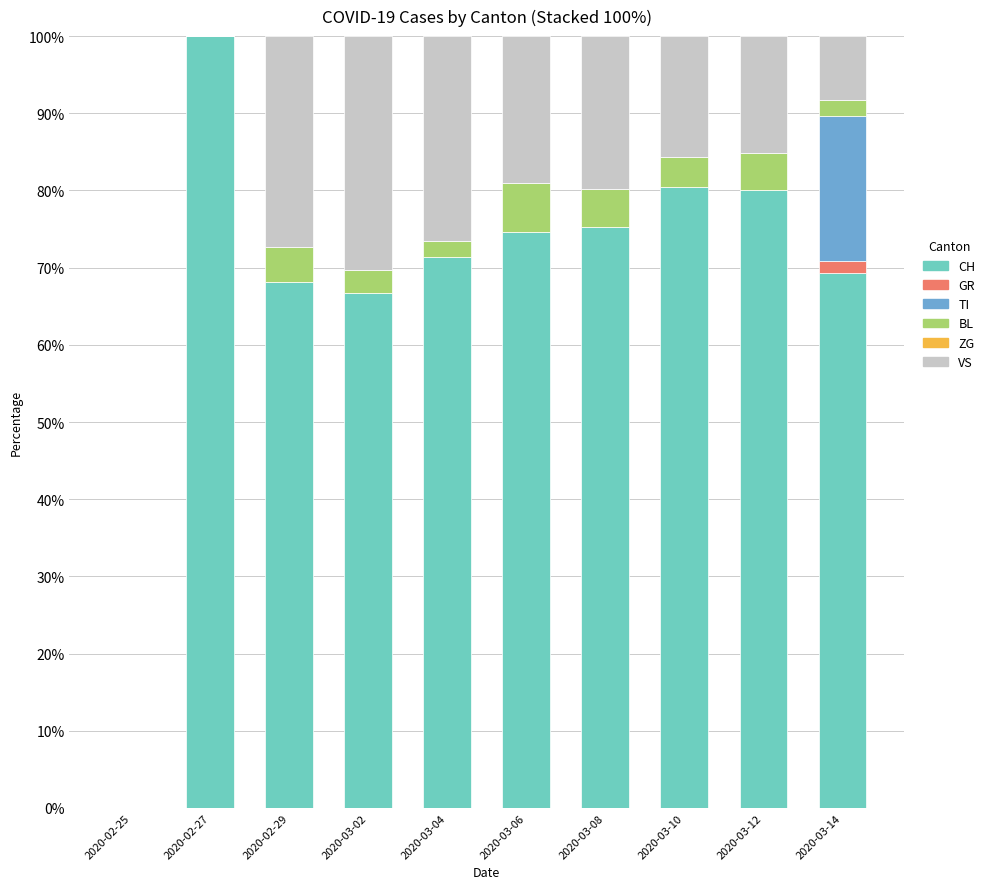

Are the bars grouped side by side (vs. stacked)?

No